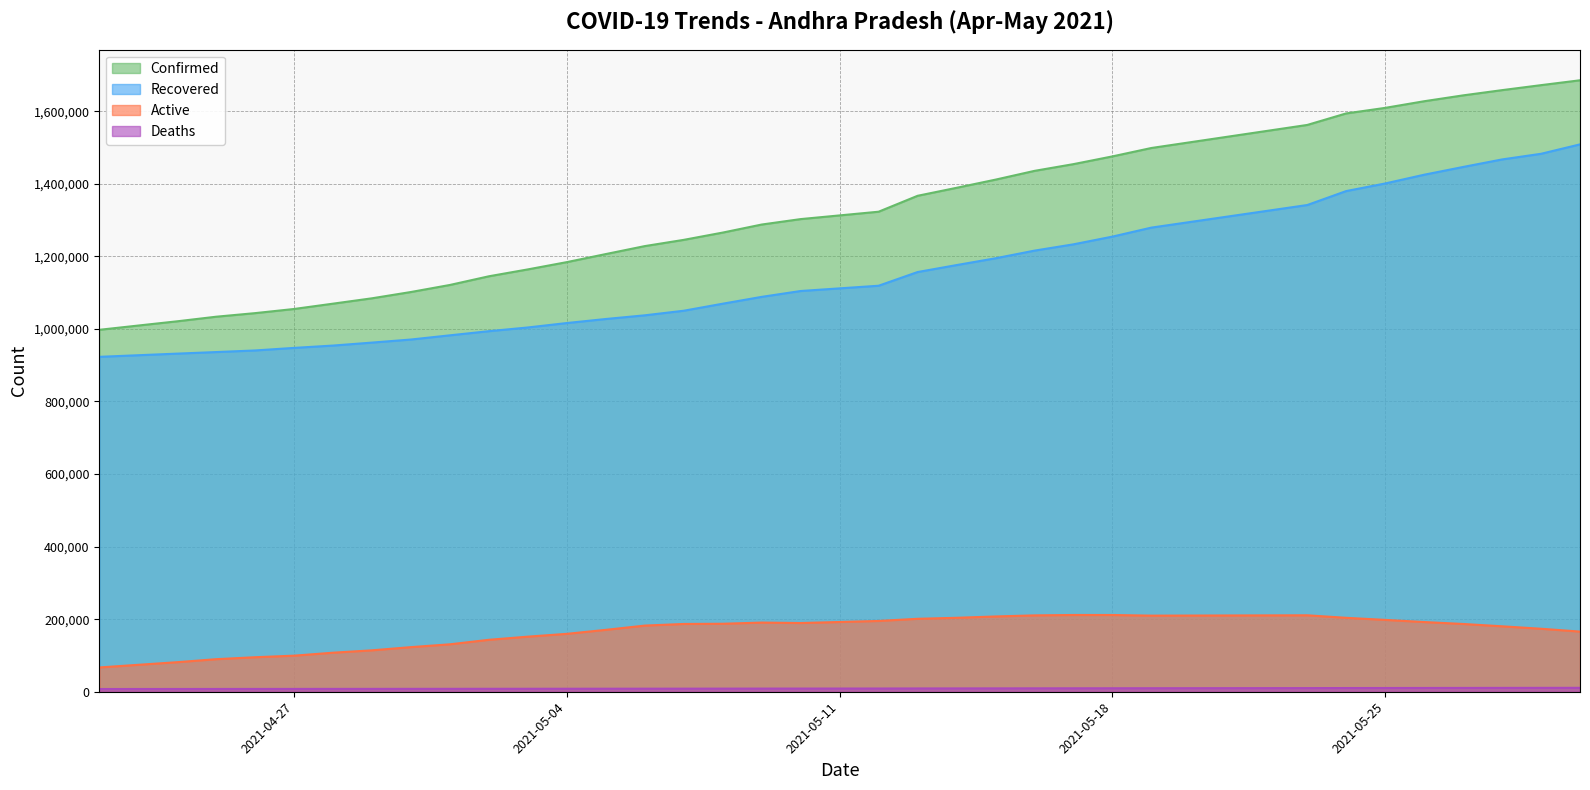

How many lines are shown in the chart?

4